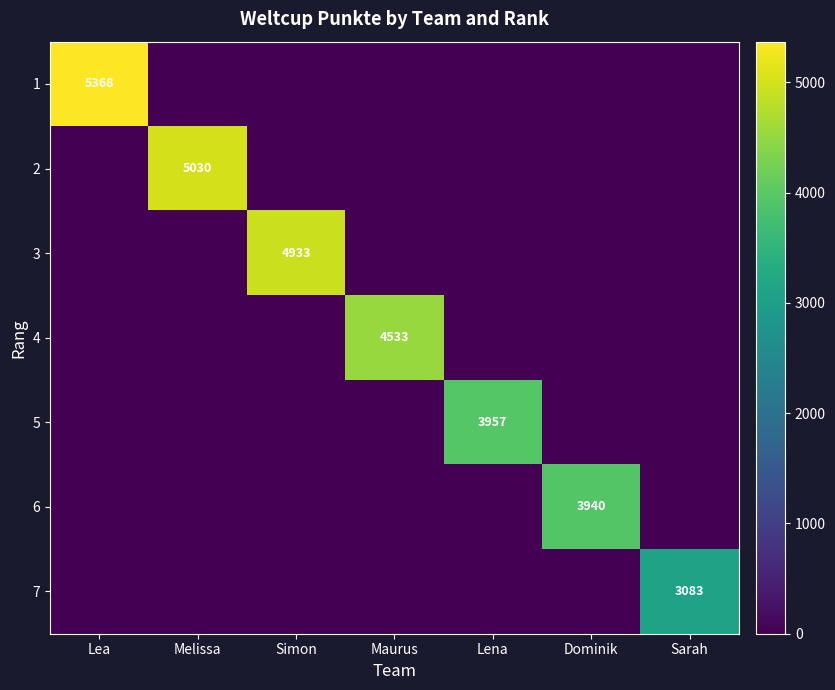

What is the average value of the 1 series?

767